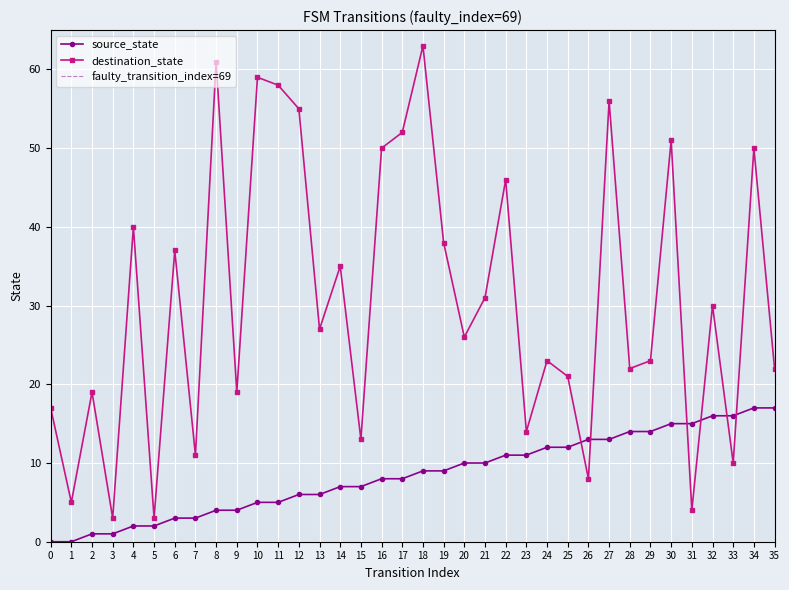

What is the average value of the destination_state series?

31